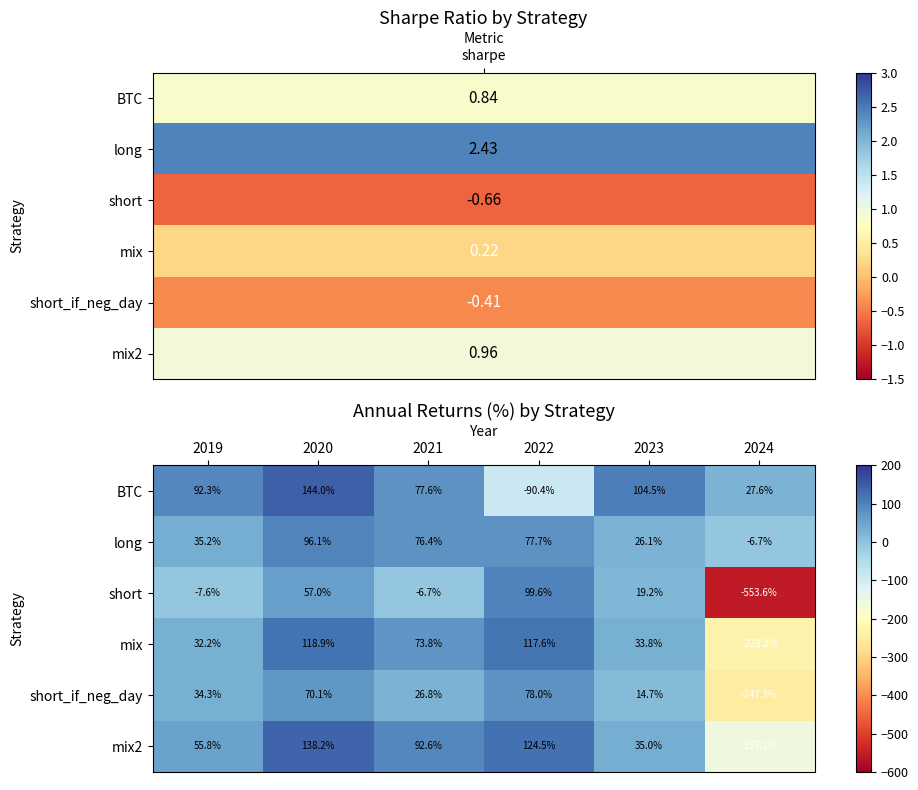

Which series has the largest range (max minus min)?

short